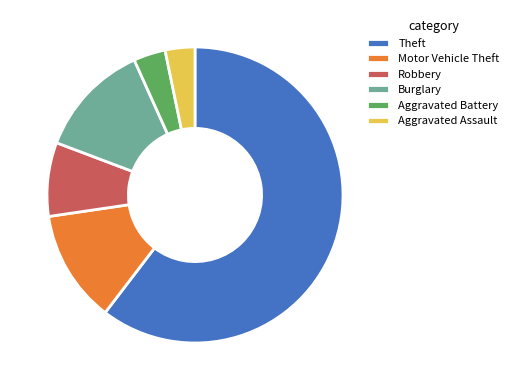

How many slices are in this pie chart?

6